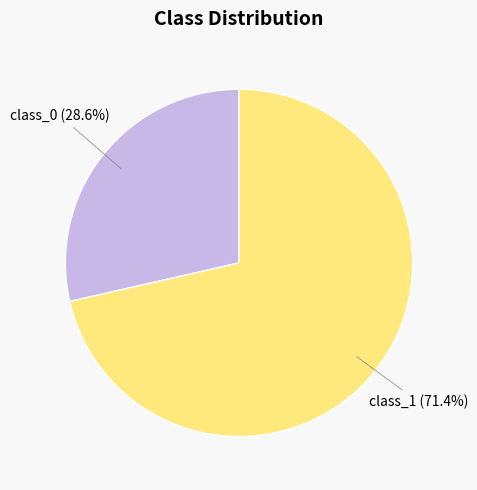

To the nearest percent, what is the difference between the largest and smallest slice percentages?

43%